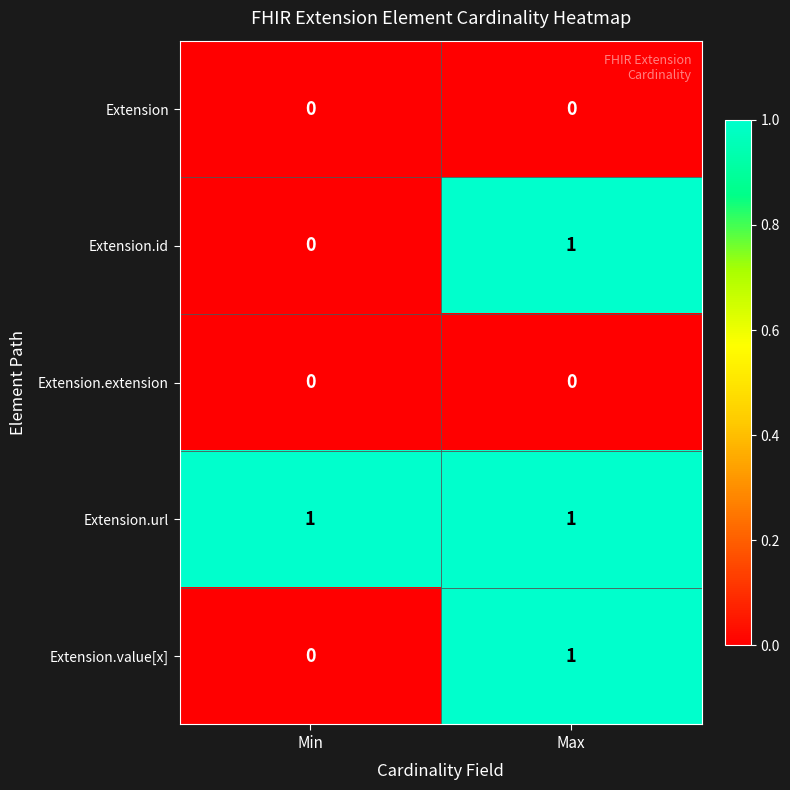

At which category is the sum across all series the highest?

Max